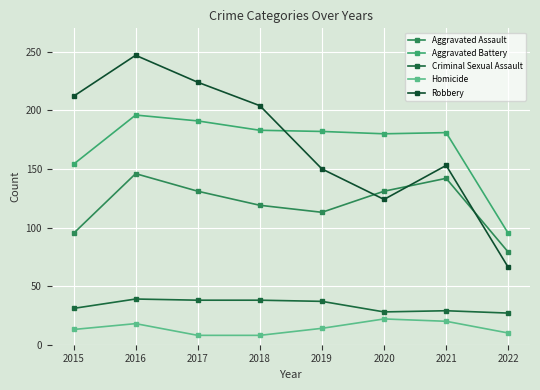

True or false: Aggravated Battery and Criminal Sexual Assault cross at least once.

False